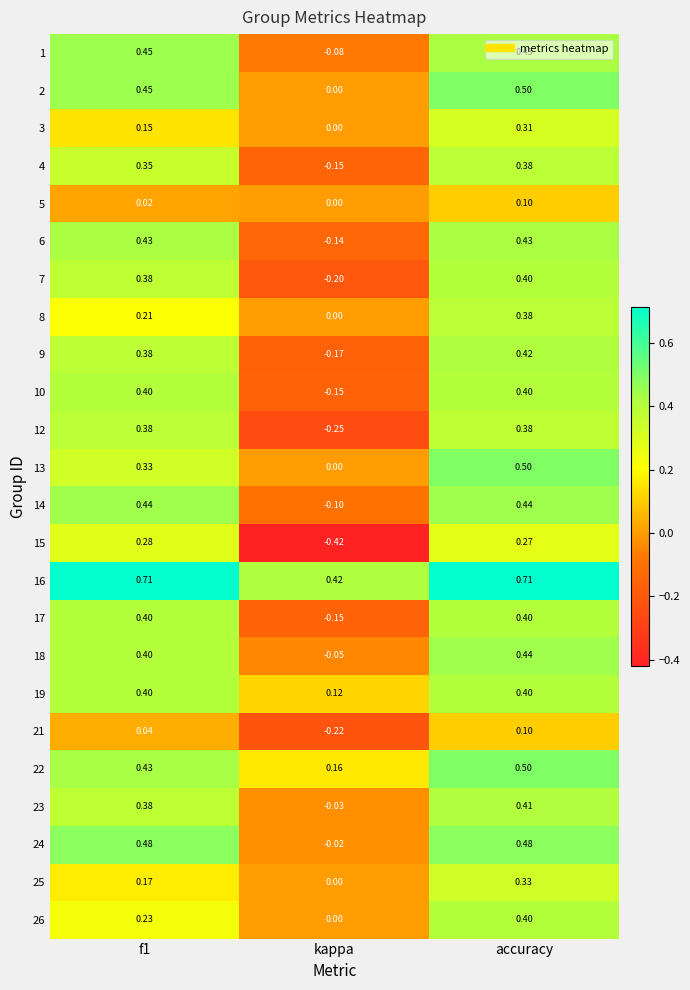

At which category is the sum across all series the highest?

accuracy